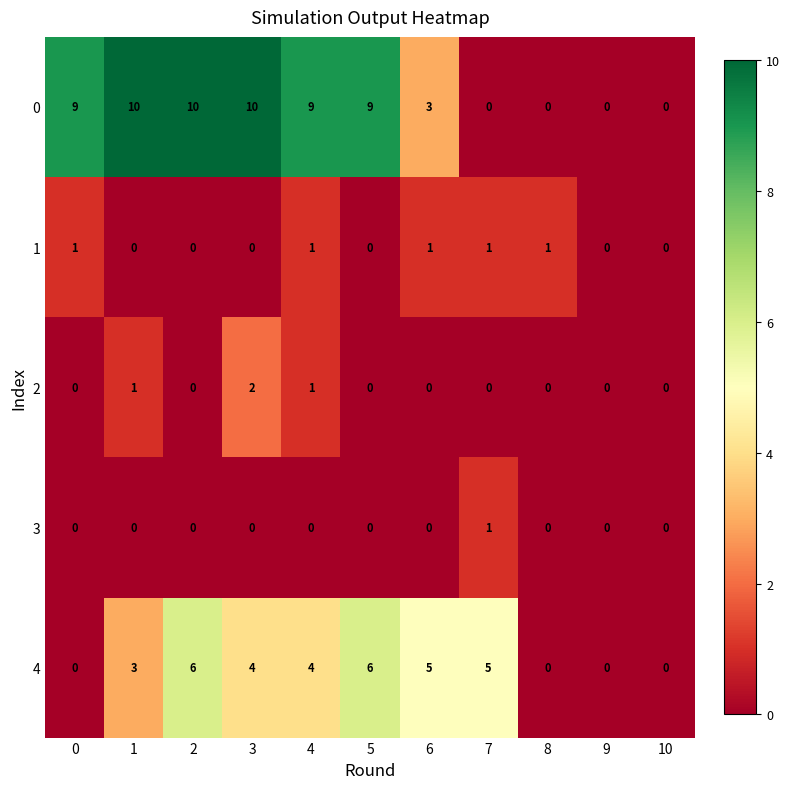

What is the total value across all series at 4?

15